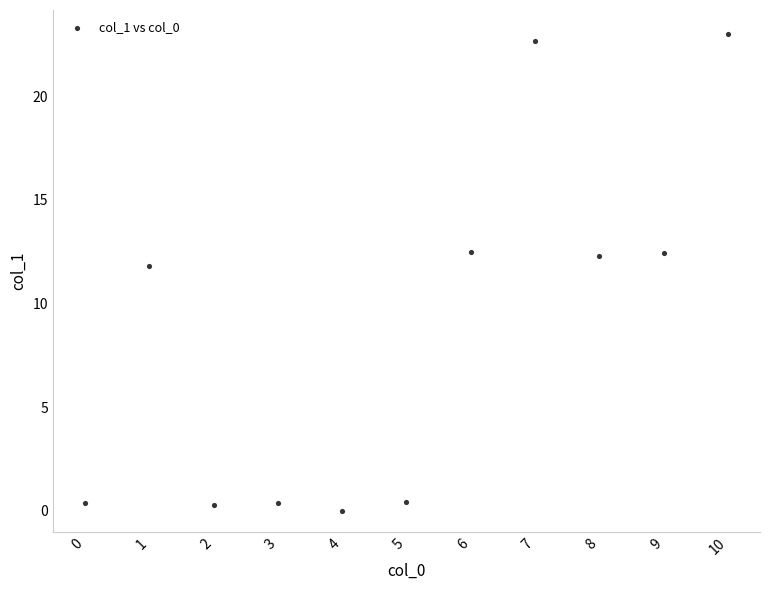

What Y value in the scatter plot is closest to 11?

11.8